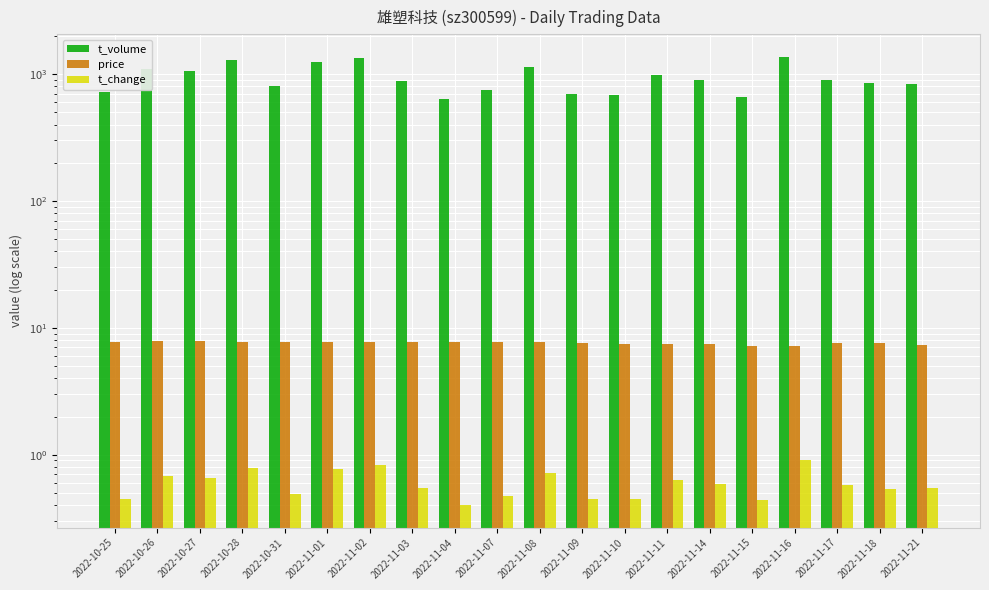

Reading left to right, what are all the values shown in this chart?

t_volume: 2022-10-25=718.0	2022-10-26=1103.0	2022-10-27=1061.0	2022-10-28=1281.0	2022-10-31=799.0	2022-11-01=1237.0	2022-11-02=1342.0	2022-11-03=882.0	2022-11-04=638.0	2022-11-07=743.0	2022-11-08=1143.0	2022-11-09=696.0	2022-11-10=690.0	2022-11-11=980.0	2022-11-14=898.0	2022-11-15=655.0	2022-11-16=1371.0	2022-11-17=901.0	2022-11-18=846.0	2022-11-21=835.0
price: 2022-10-25=7.8	2022-10-26=7.8	2022-10-27=7.8	2022-10-28=7.8	2022-10-31=7.8	2022-11-01=7.8	2022-11-02=7.8	2022-11-03=7.7	2022-11-04=7.7	2022-11-07=7.7	2022-11-08=7.7	2022-11-09=7.6	2022-11-10=7.5	2022-11-11=7.5	2022-11-14=7.5	2022-11-15=7.2	2022-11-16=7.1	2022-11-17=7.6	2022-11-18=7.5	2022-11-21=7.3
t_change: 2022-10-25=0.5	2022-10-26=0.7	2022-10-27=0.7	2022-10-28=0.8	2022-10-31=0.5	2022-11-01=0.8	2022-11-02=0.8	2022-11-03=0.6	2022-11-04=0.4	2022-11-07=0.5	2022-11-08=0.7	2022-11-09=0.5	2022-11-10=0.5	2022-11-11=0.6	2022-11-14=0.6	2022-11-15=0.4	2022-11-16=0.9	2022-11-17=0.6	2022-11-18=0.5	2022-11-21=0.6